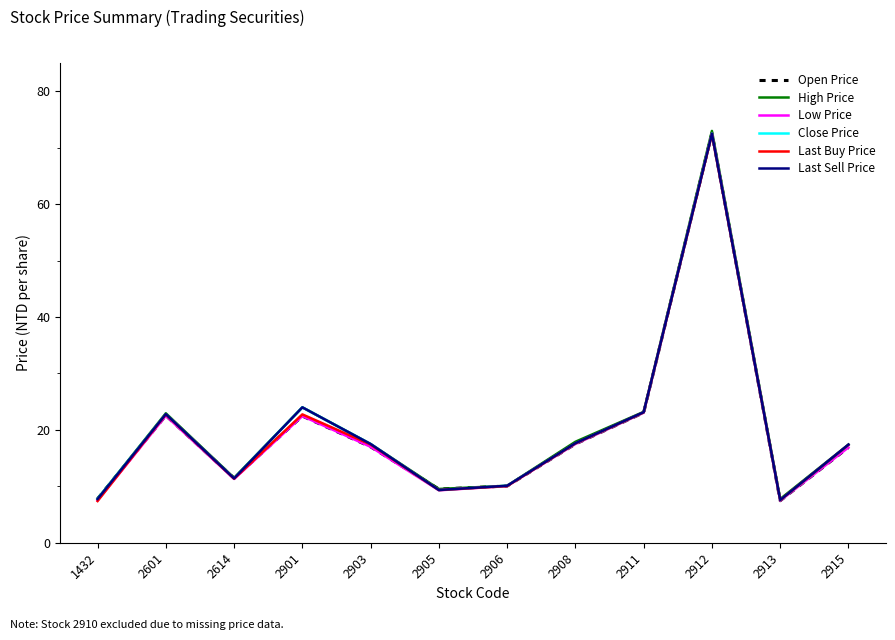

The Last Buy Price series shows 5.1 at 2908. True or false?

False